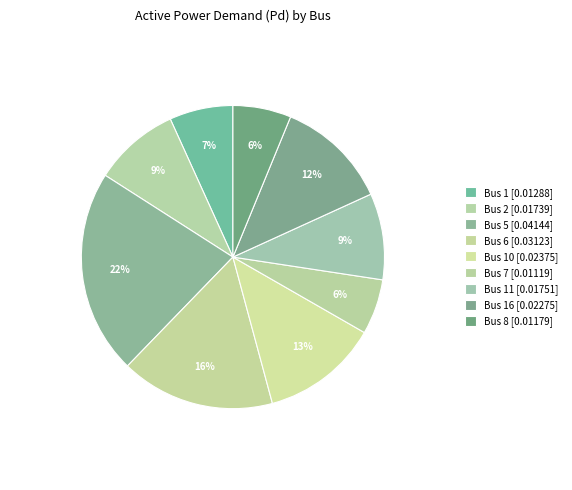

Count the number of slices in the pie.

9